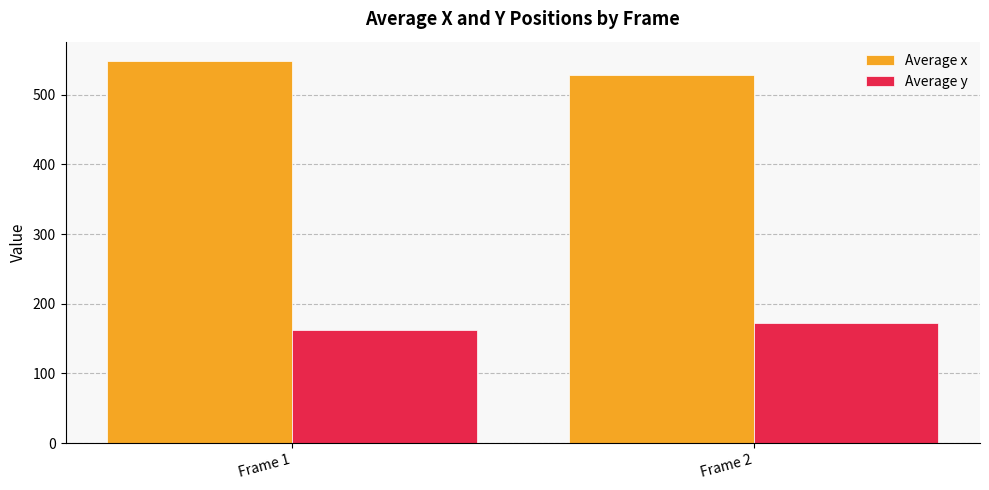

What is the value of the Average x bar at the 2nd from the left?

527.8